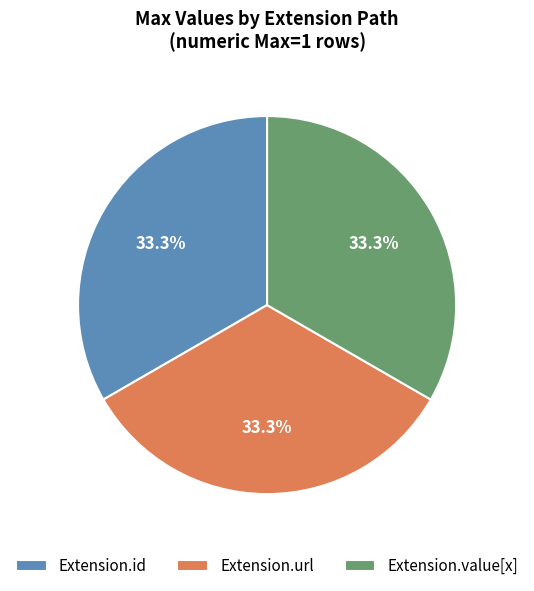

What is the ratio of the value at Extension.value[x] to the value at Extension.url?

1.0